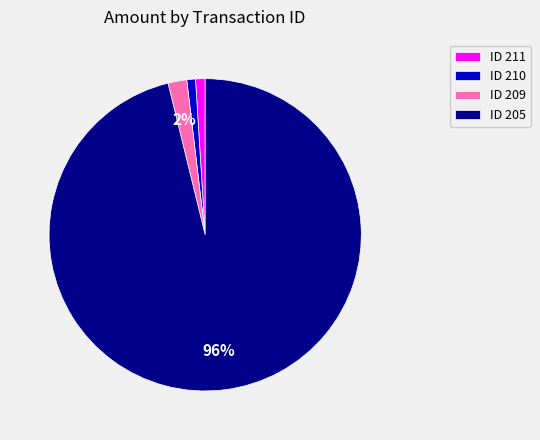

Is the sum of ID 211 and ID 210 greater than half?

No